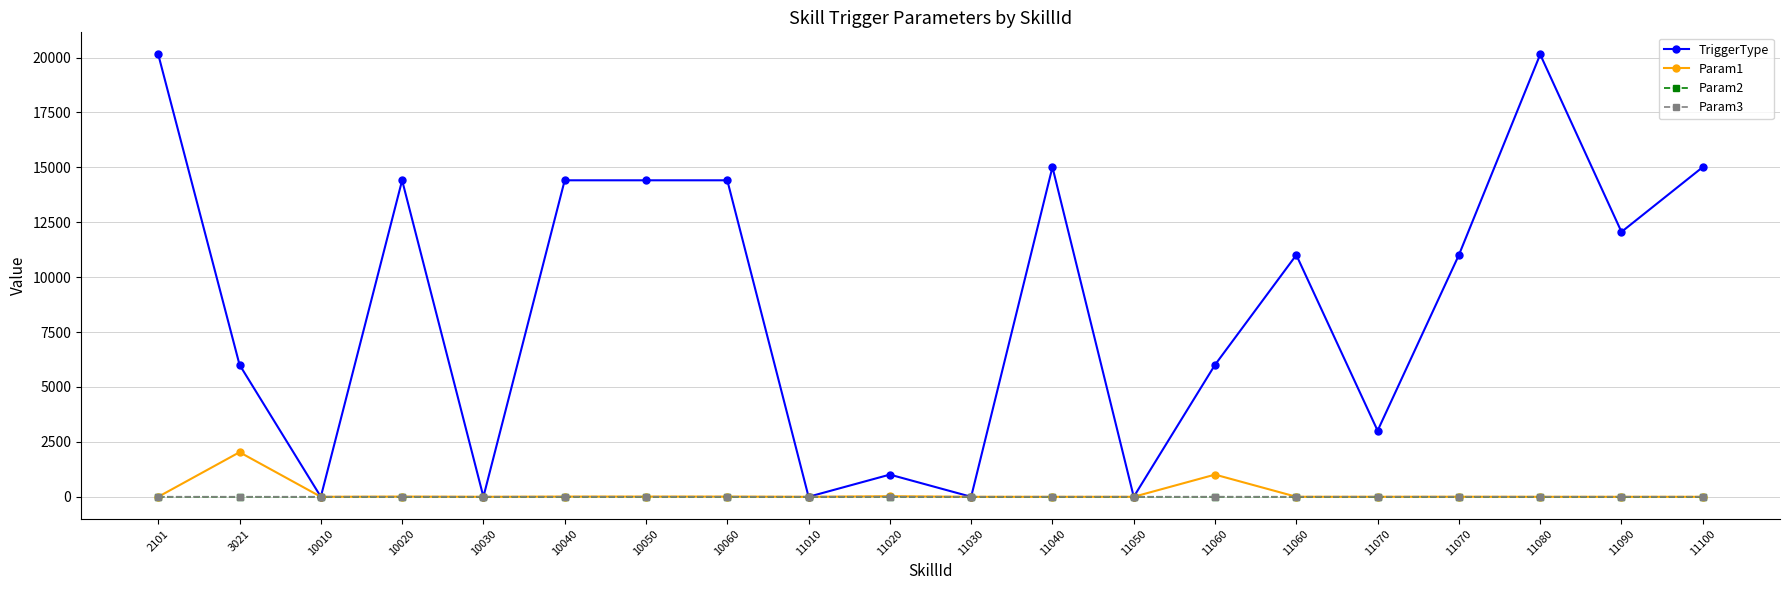

What are all the series names shown in the legend?

TriggerType, Param1, Param2, Param3